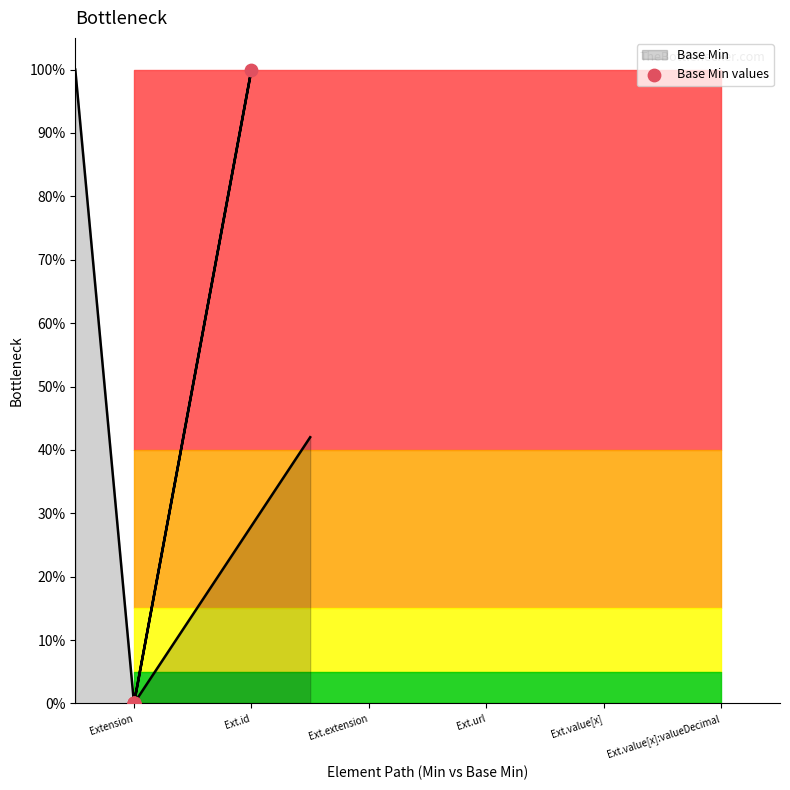

What is the change in value from Extension to Ext.id?

+1